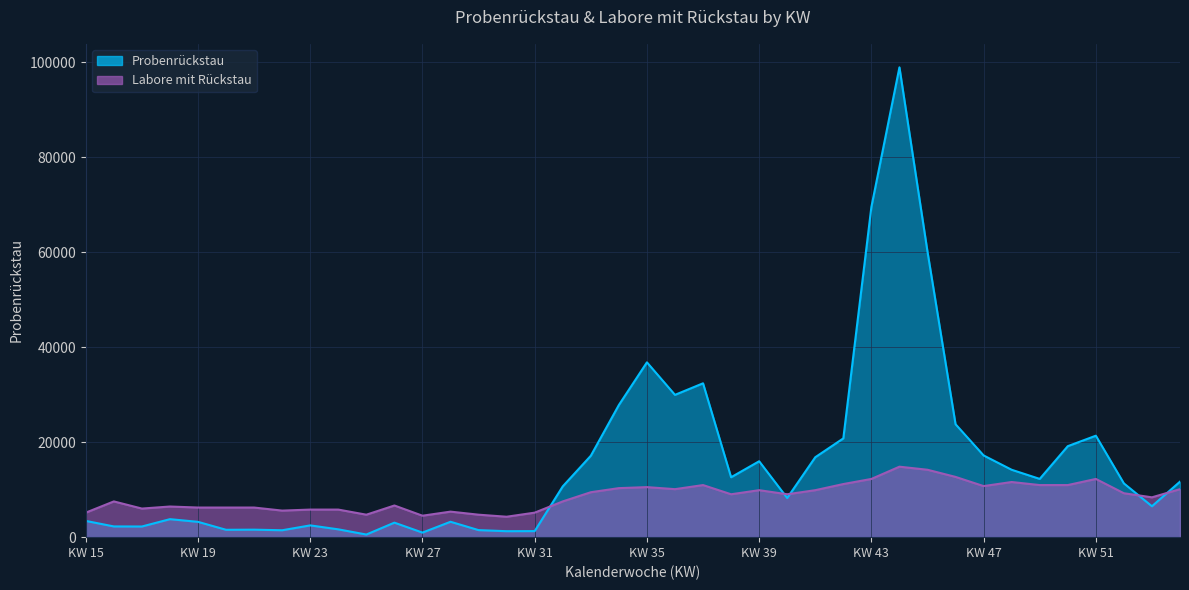

The Labore mit Rückstau series shows 9891.2 at 17. True or false?

False